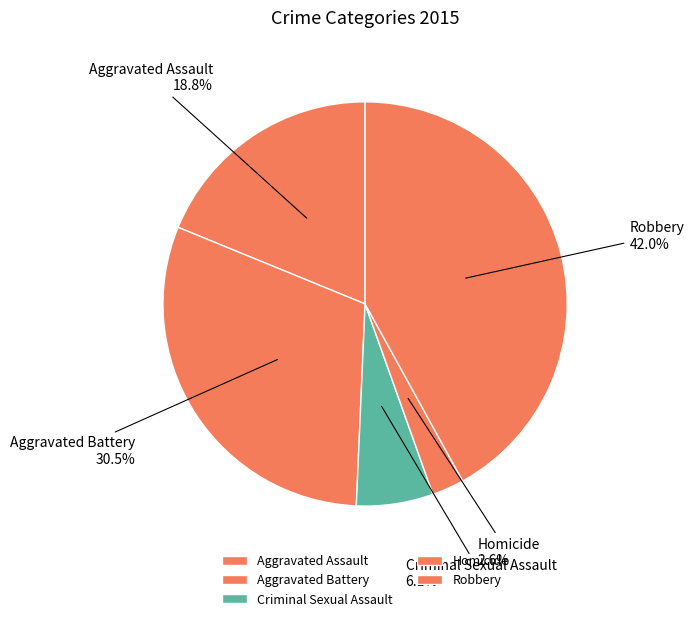

Does any single category account for the majority?

No